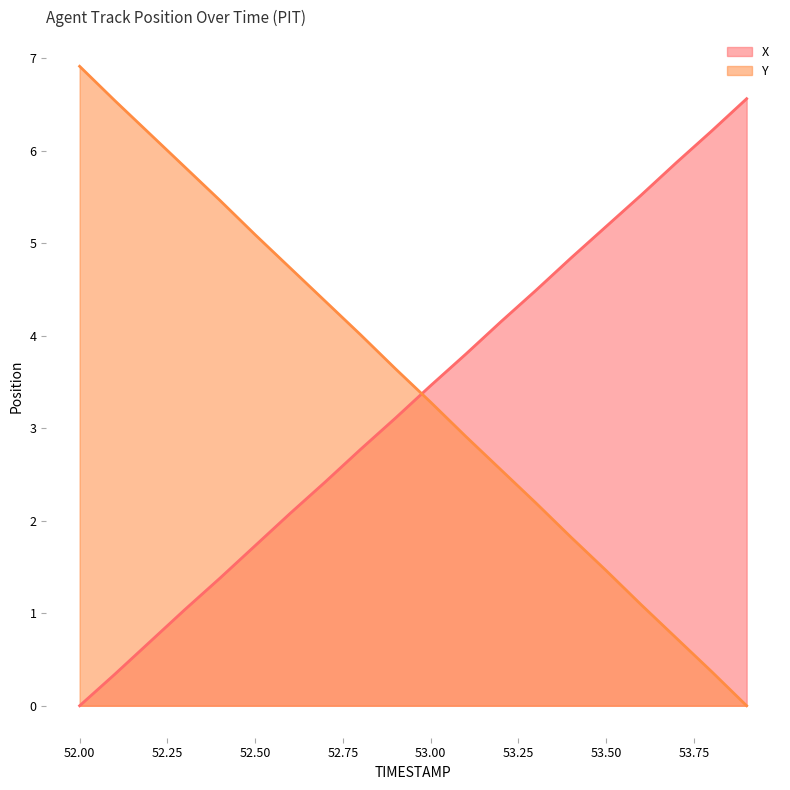

What are all the series names shown in the legend?

X, Y